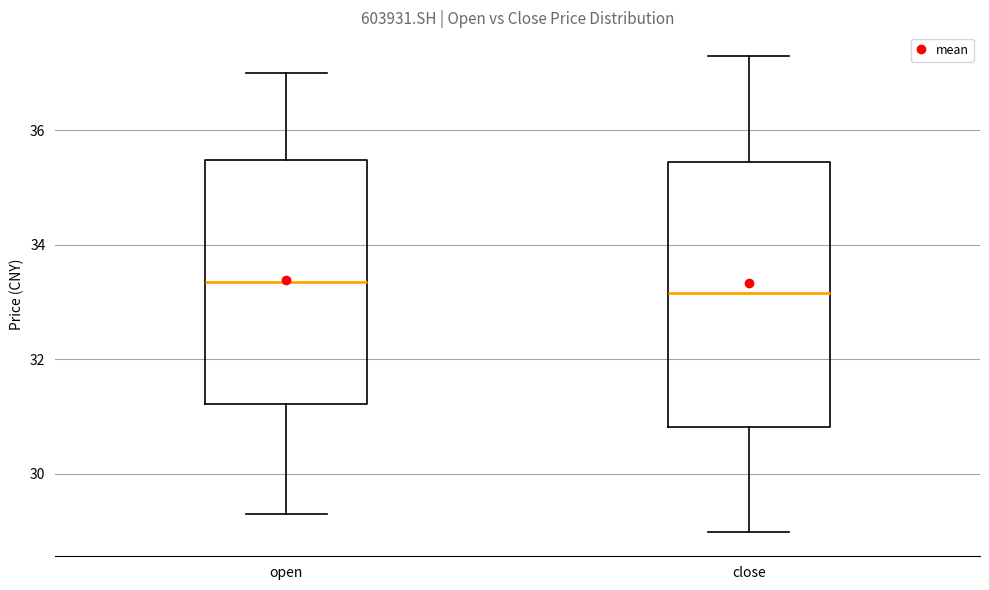

Where is the upper edge of the box for close on the y-axis? The values are not printed on the chart, so give them approximately, as read against the axis.

35.4